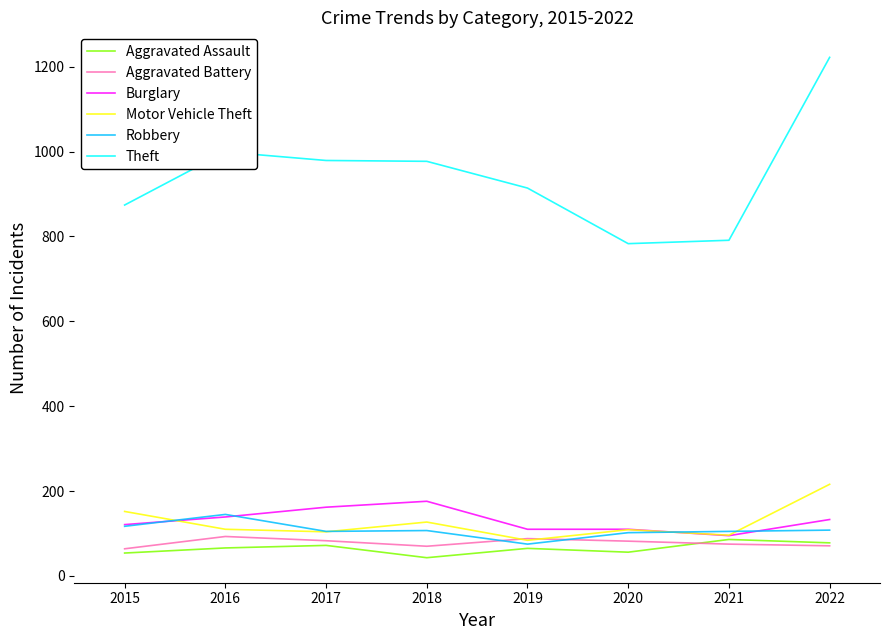

True or false: Aggravated Battery and Theft cross at least once.

False